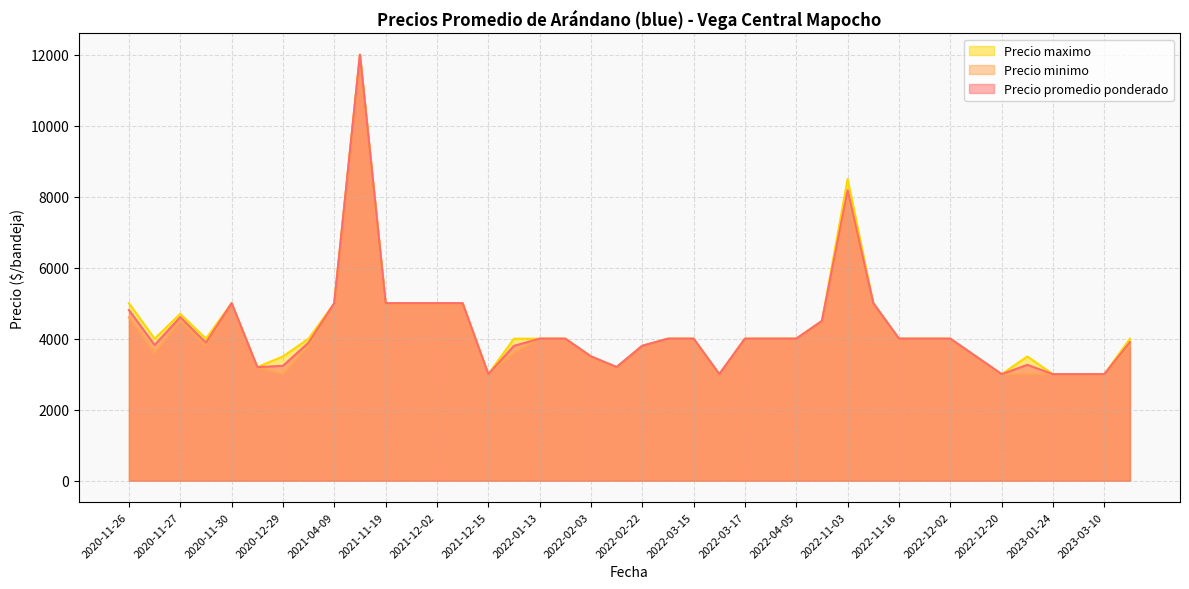

What is the minimum value for Precio maximo?

3000